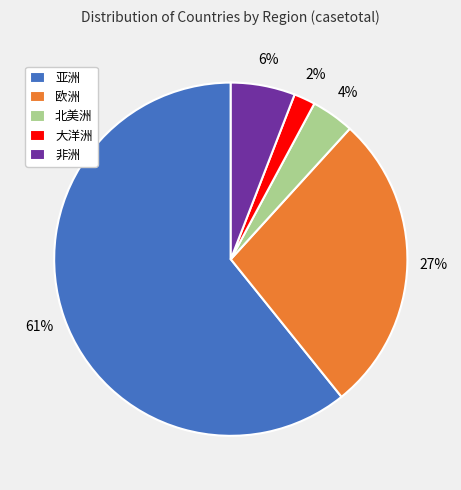

What is the largest slice in the pie chart?

亚洲